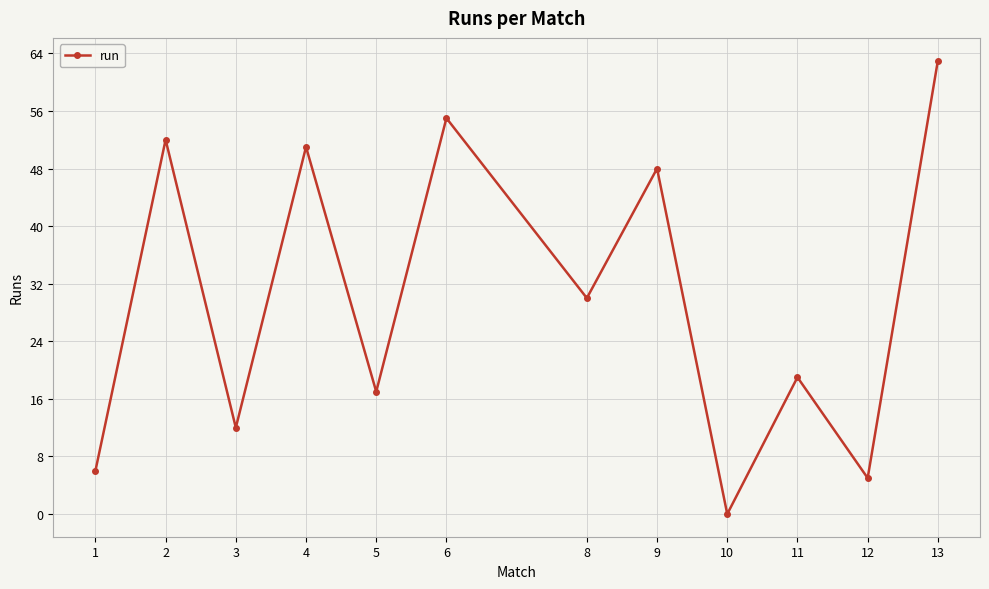

The value at 6 is 24. True or false?

False